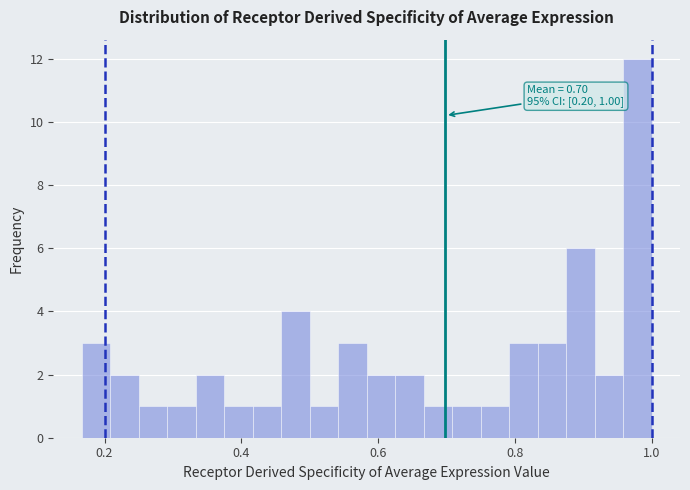

Around what value on the x-axis is the tallest bar? Give the approximate position of its centre, as read against the axis.

0.98